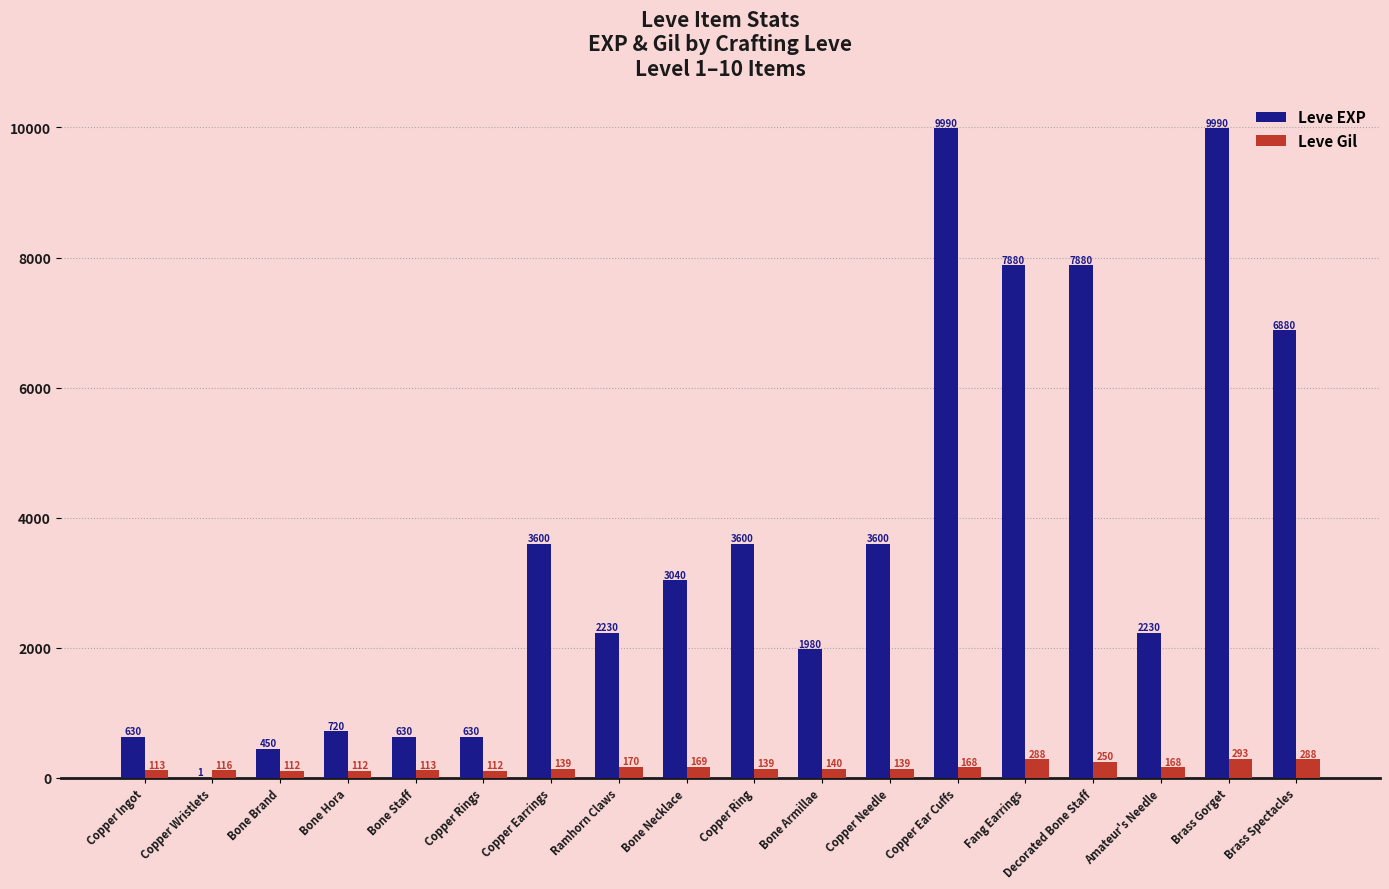

At which label does Leve Gil reach its peak?

Brass Gorget